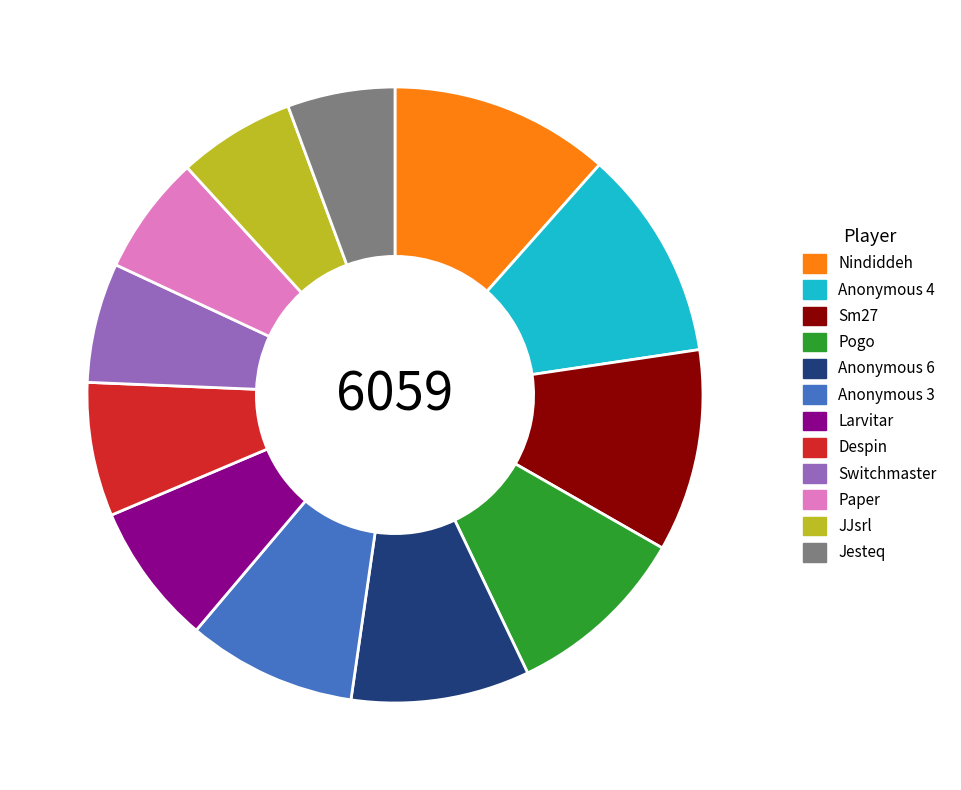

Is there any slice that represents more than half of the pie?

No